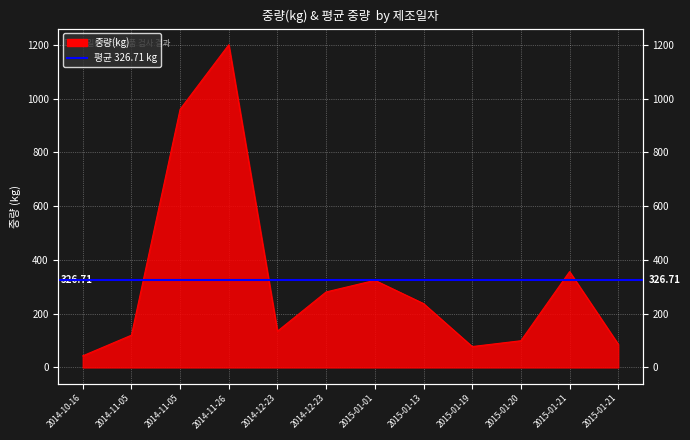

True or false: the data shows 69.0 at 2014-12-23.

False